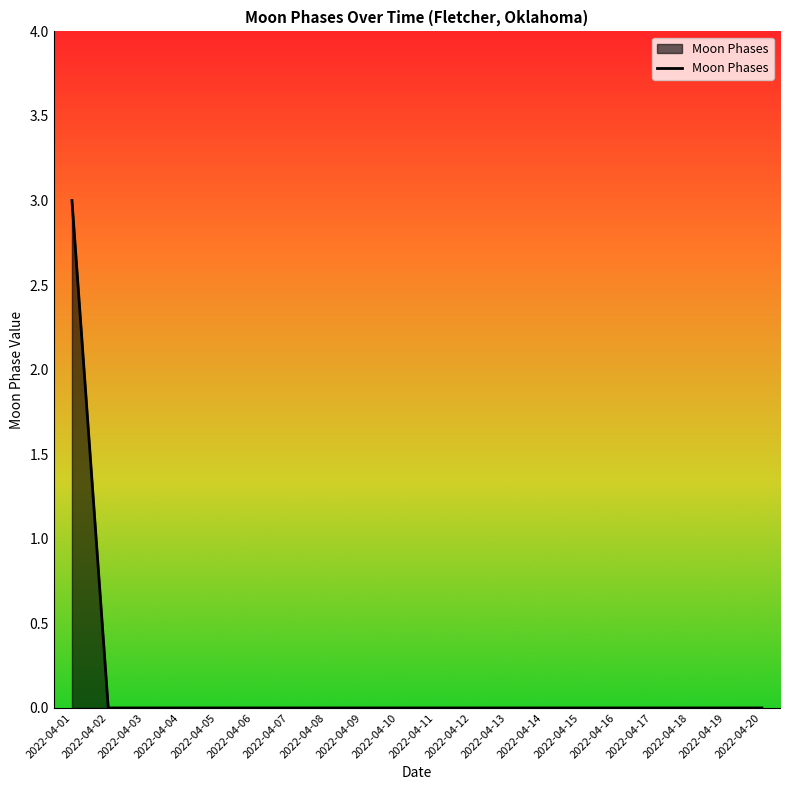

Which category has the highest value across all series?

2022-04-01